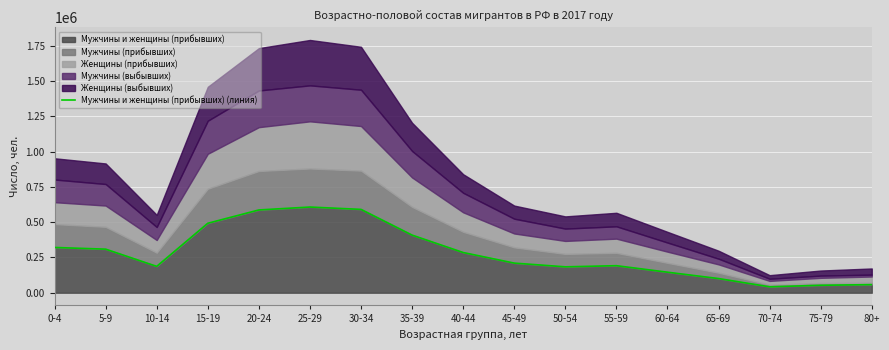

What is the change in value from 5-9 to 80+?

-251542